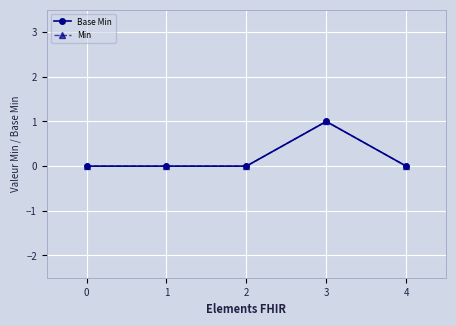

True or false: Base Min and Min cross at least once.

False